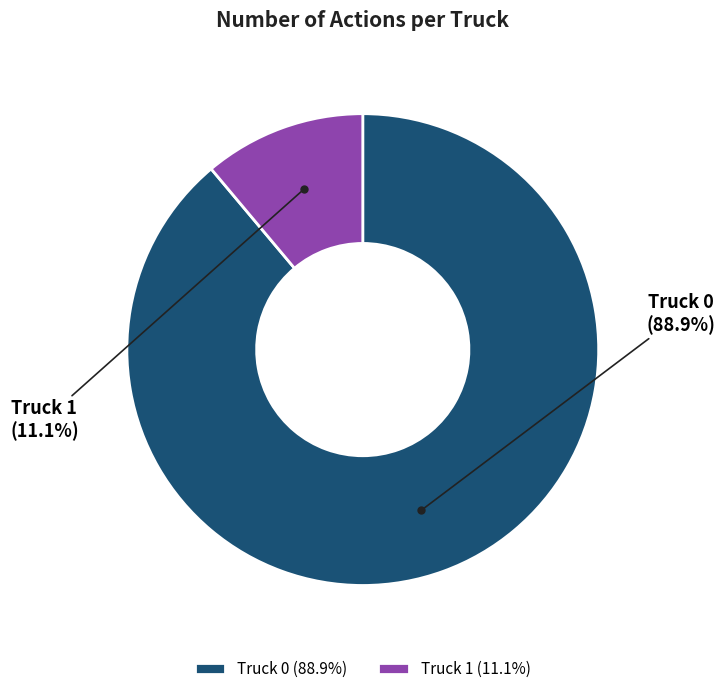

To the nearest percent, what is the average slice percentage?

50%